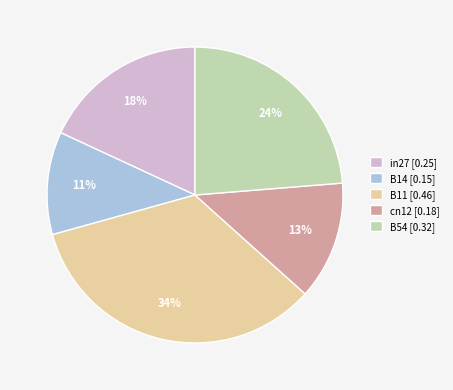

Does B54 account for over 50% of the chart?

No